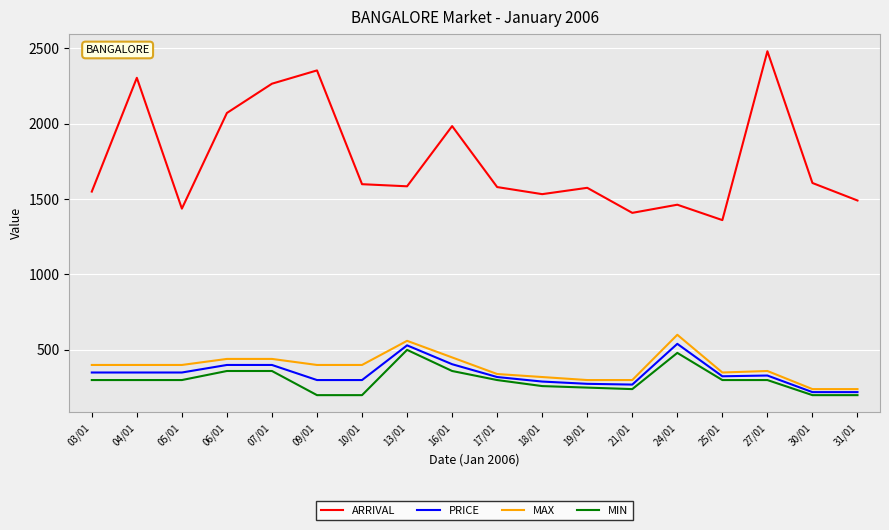

At which label is ARRIVAL closest to 1919?

16/01